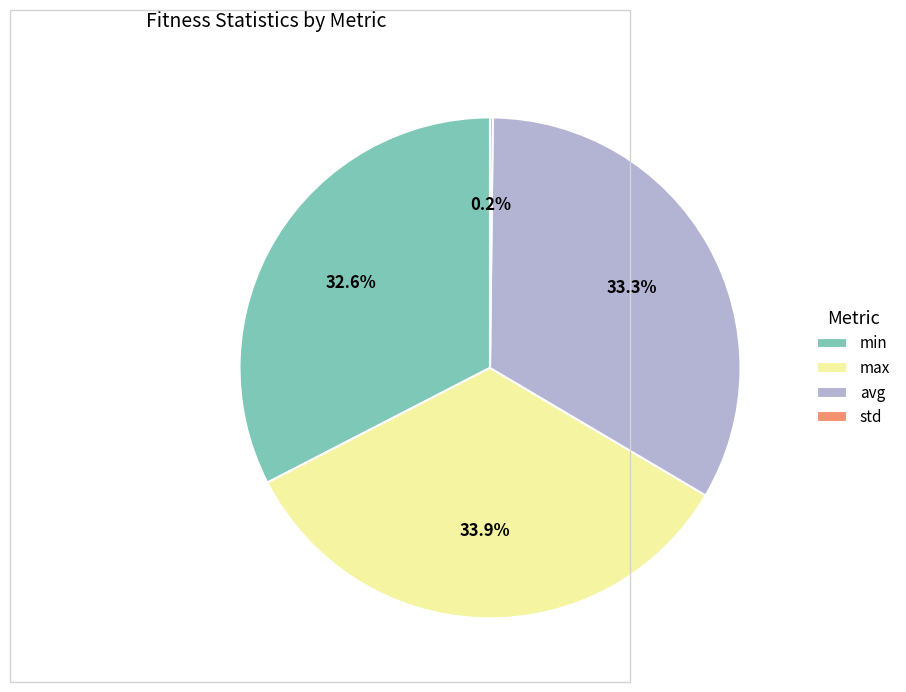

The max slice represents 34% of the pie. True or false?

True